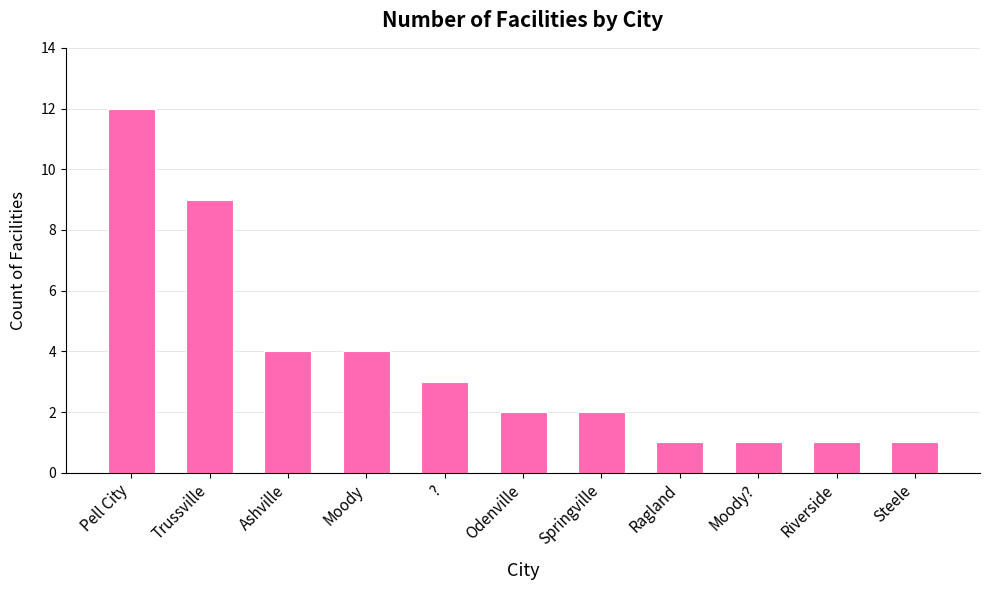

What is the maximum value shown in the chart?

12